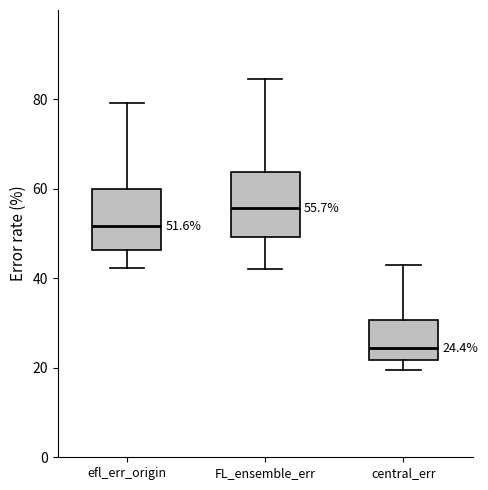

Which box's median line is the lowest?

central_err